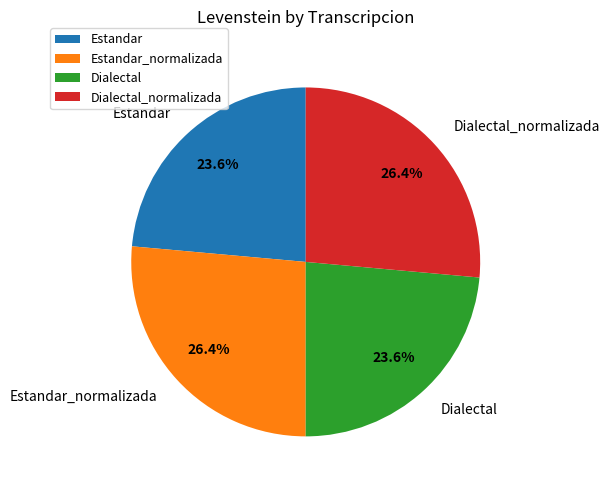

Is there any slice that represents more than half of the pie?

No